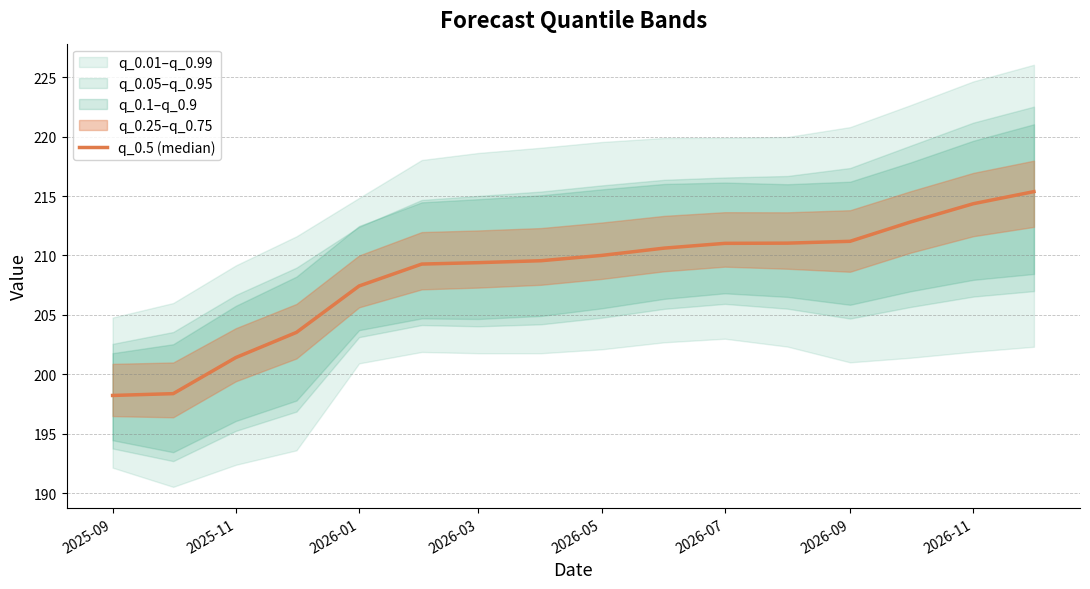

What is the label of the 7th point from the left?

2026-03